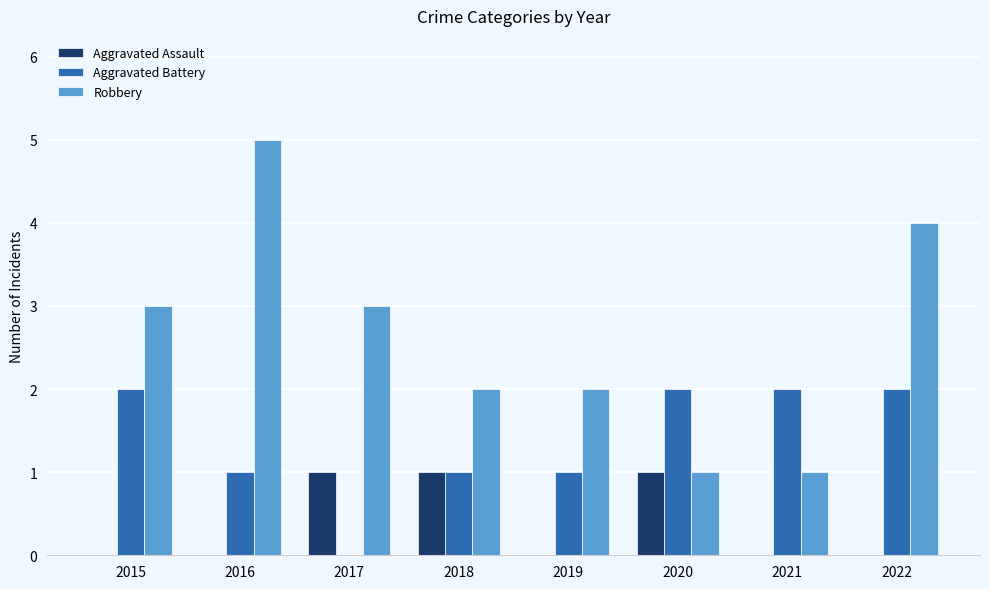

How many distinct data groups are displayed?

3